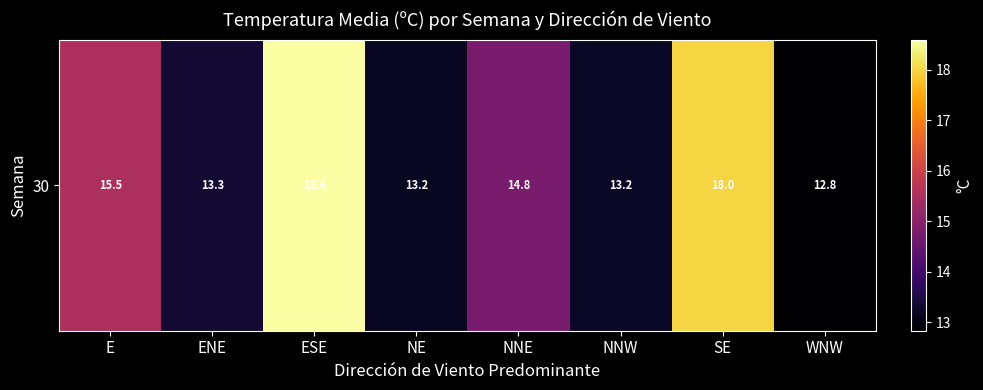

Reading left to right, extract all data points from this chart.

15.5	13.3	18.6	13.2	14.8	13.2	18.0	12.8